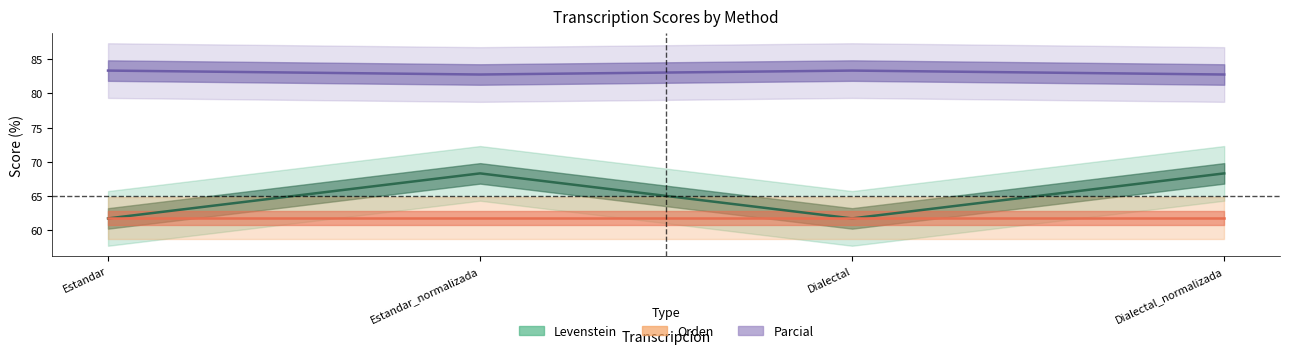

What is the label of the 2nd point from the right?

Dialectal